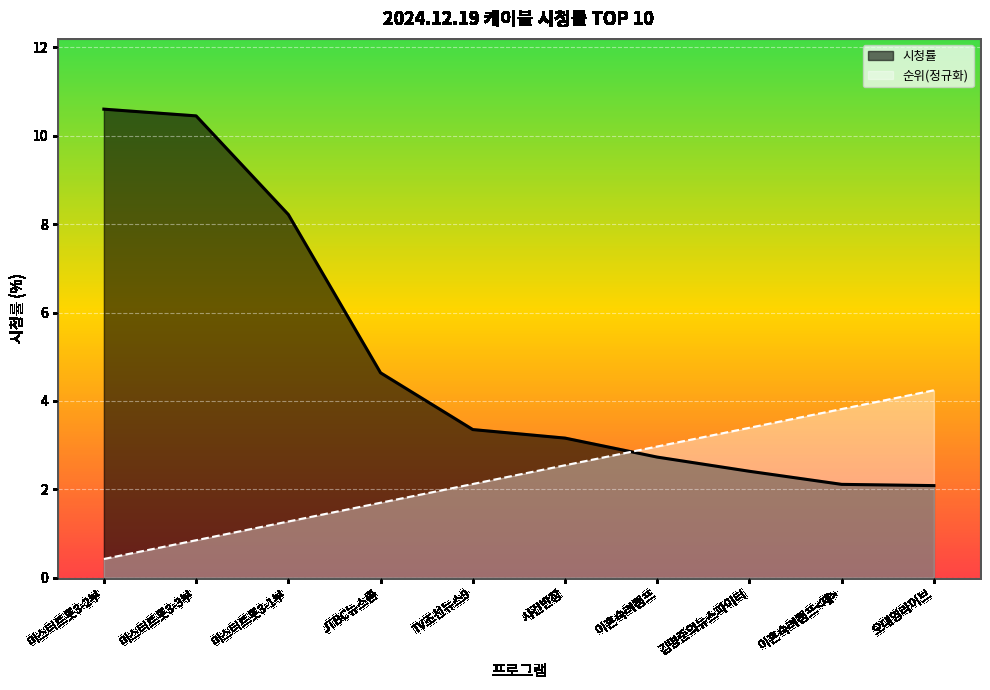

What is the maximum value shown in the chart?

10.6